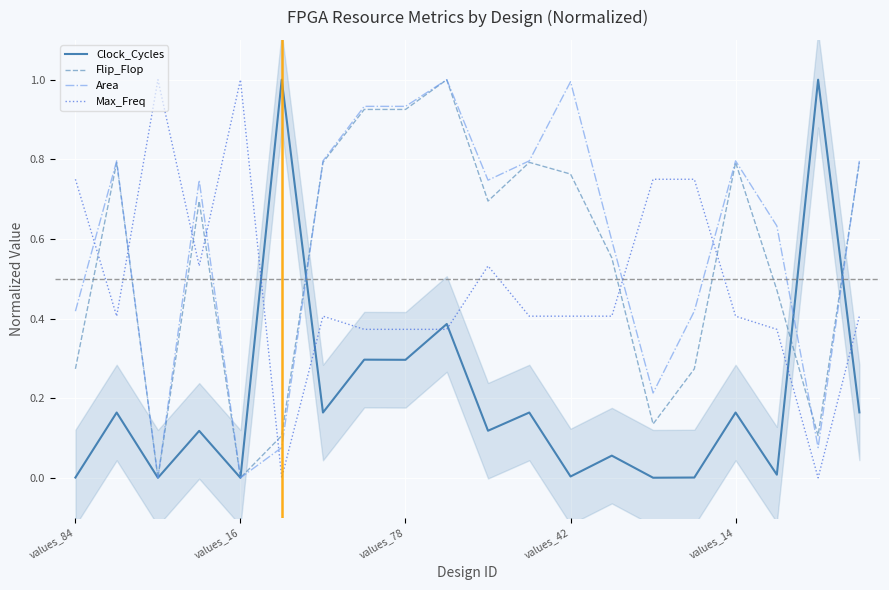

What is the maximum value for Max_Freq?

1.0